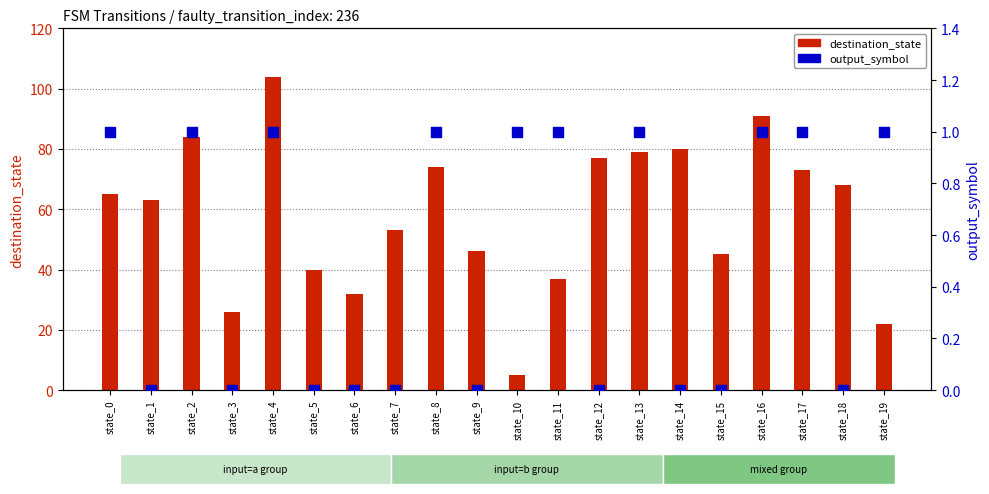

What are all the series names shown in the legend?

destination_state, output_symbol